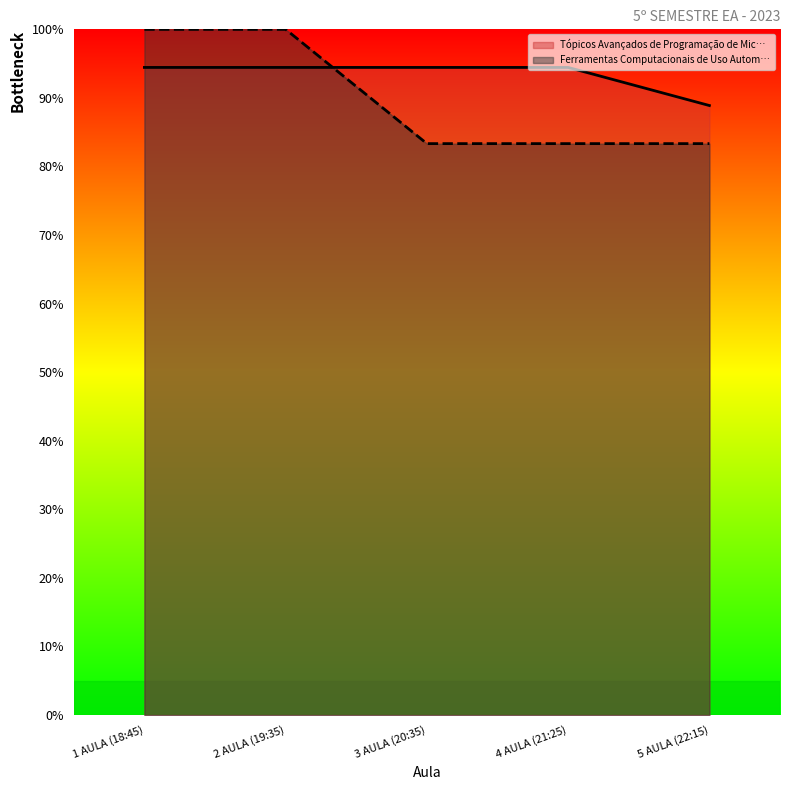

Between 5 AULA (22:15) and 3 AULA (20:35), which is larger?

3 AULA (20:35)